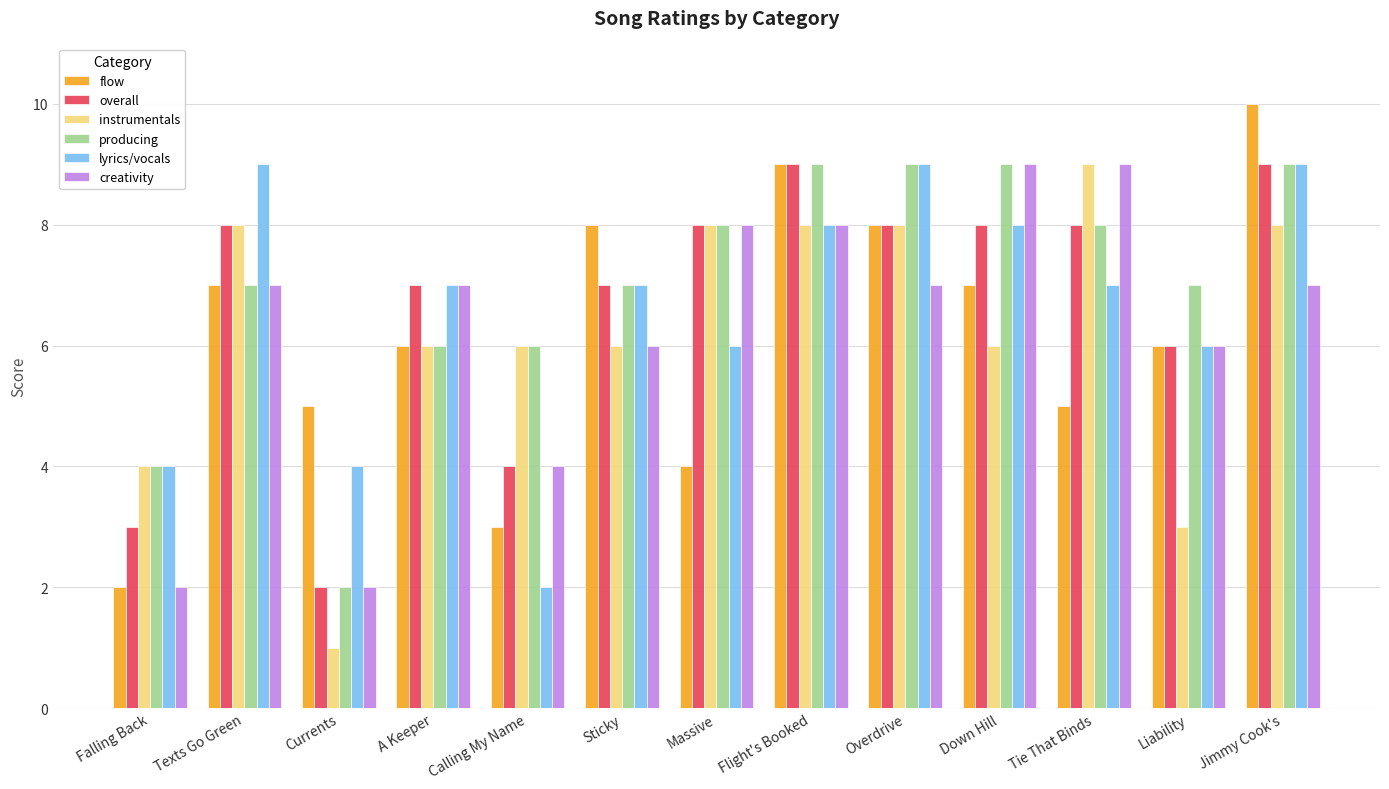

What is the sum of the producing values at Texts Go Green and Overdrive?

16